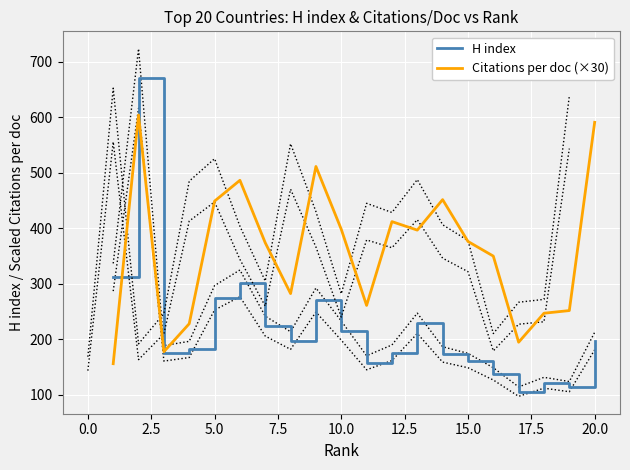

What value does the Citations per doc (×30) series have at 20.0?

591.0